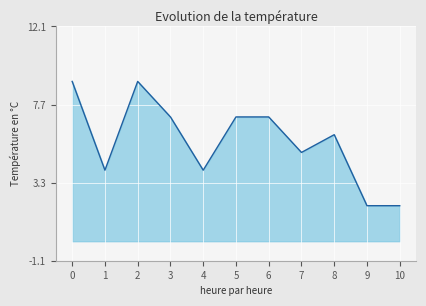

What is the greatest value displayed?

9